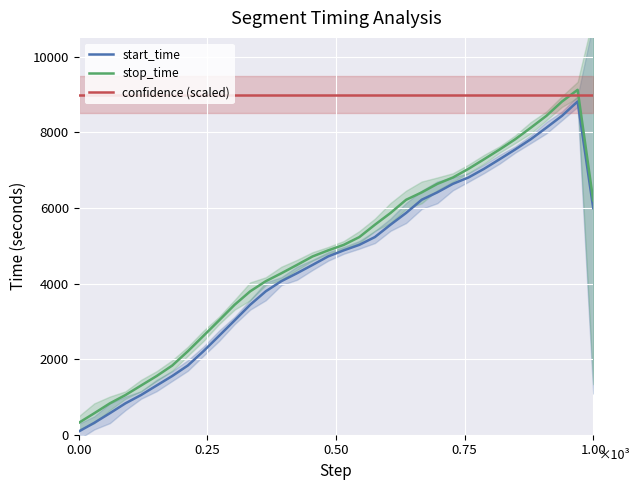

What is the difference between the highest and lowest values at 11?

5561.3